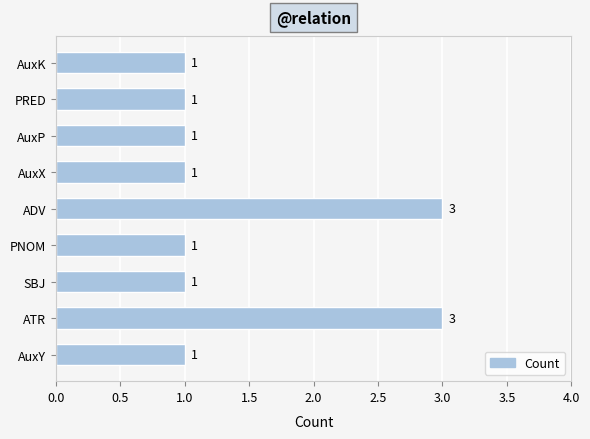

The value at PNOM is 0. True or false?

False